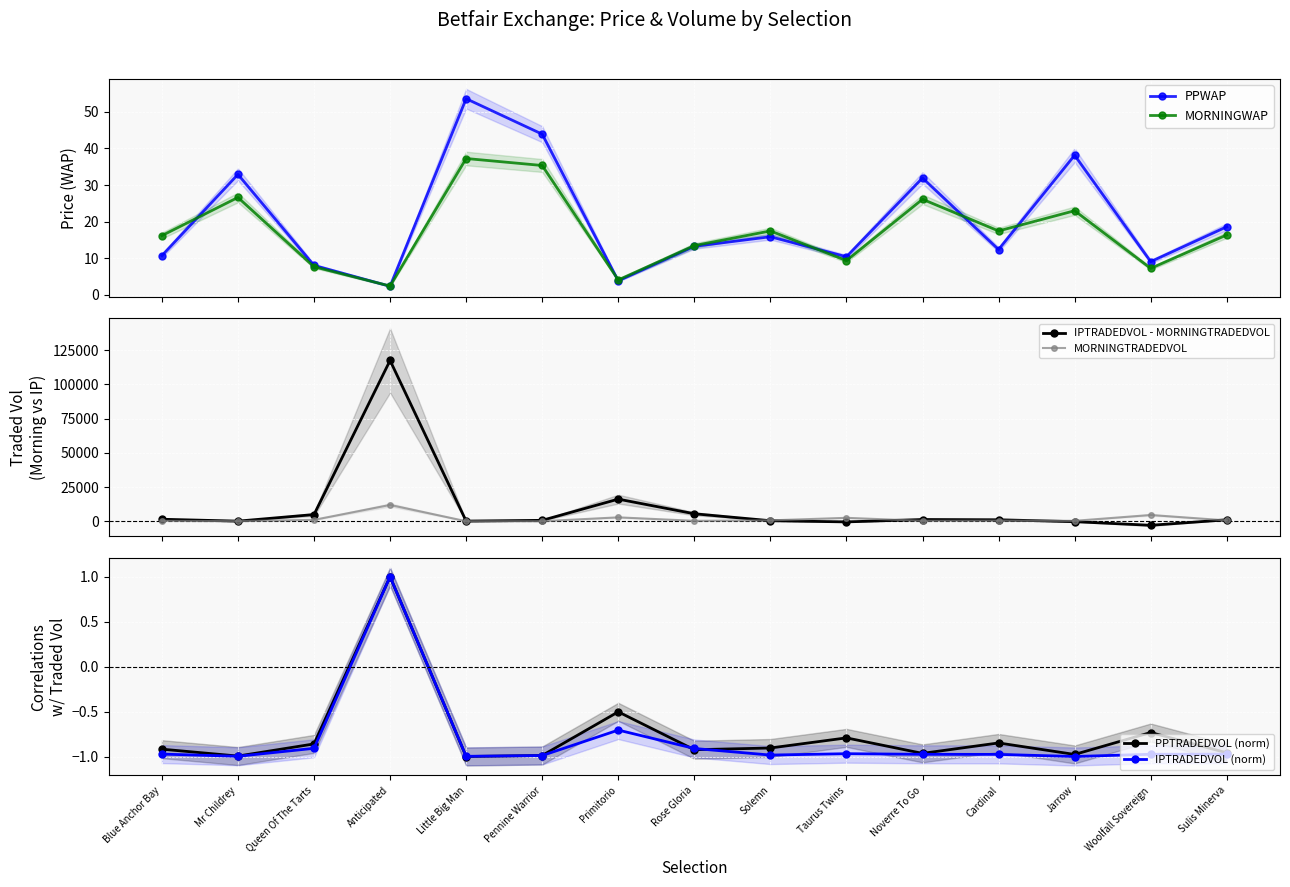

Which category has the highest value in the MORNINGWAP series?

Little Big Man